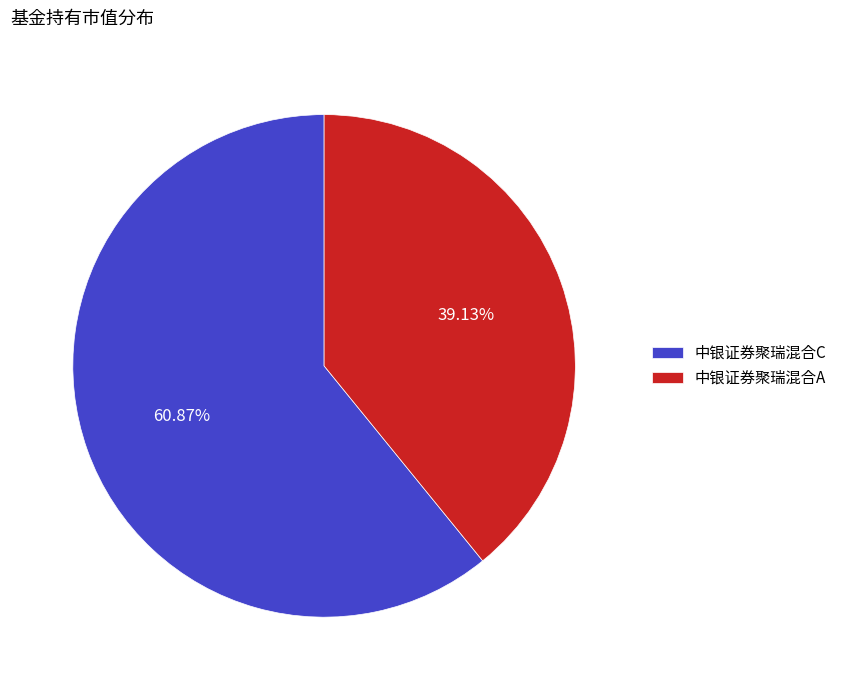

Is it true that 中银证券聚瑞混合C is 61% of the pie?

True